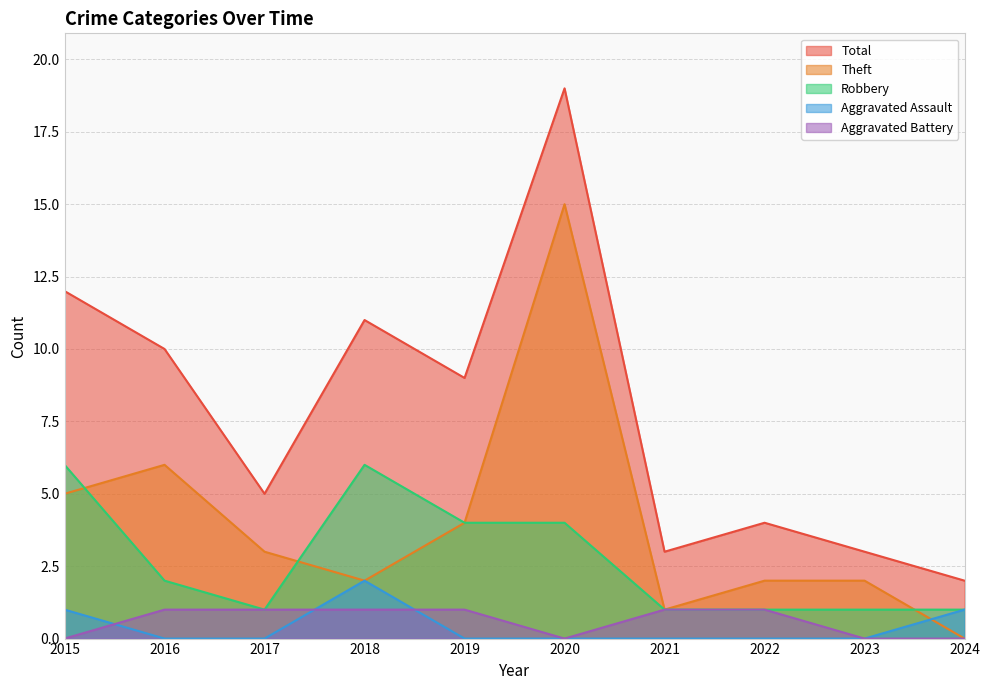

How many values in the Theft series exceed 3?

4